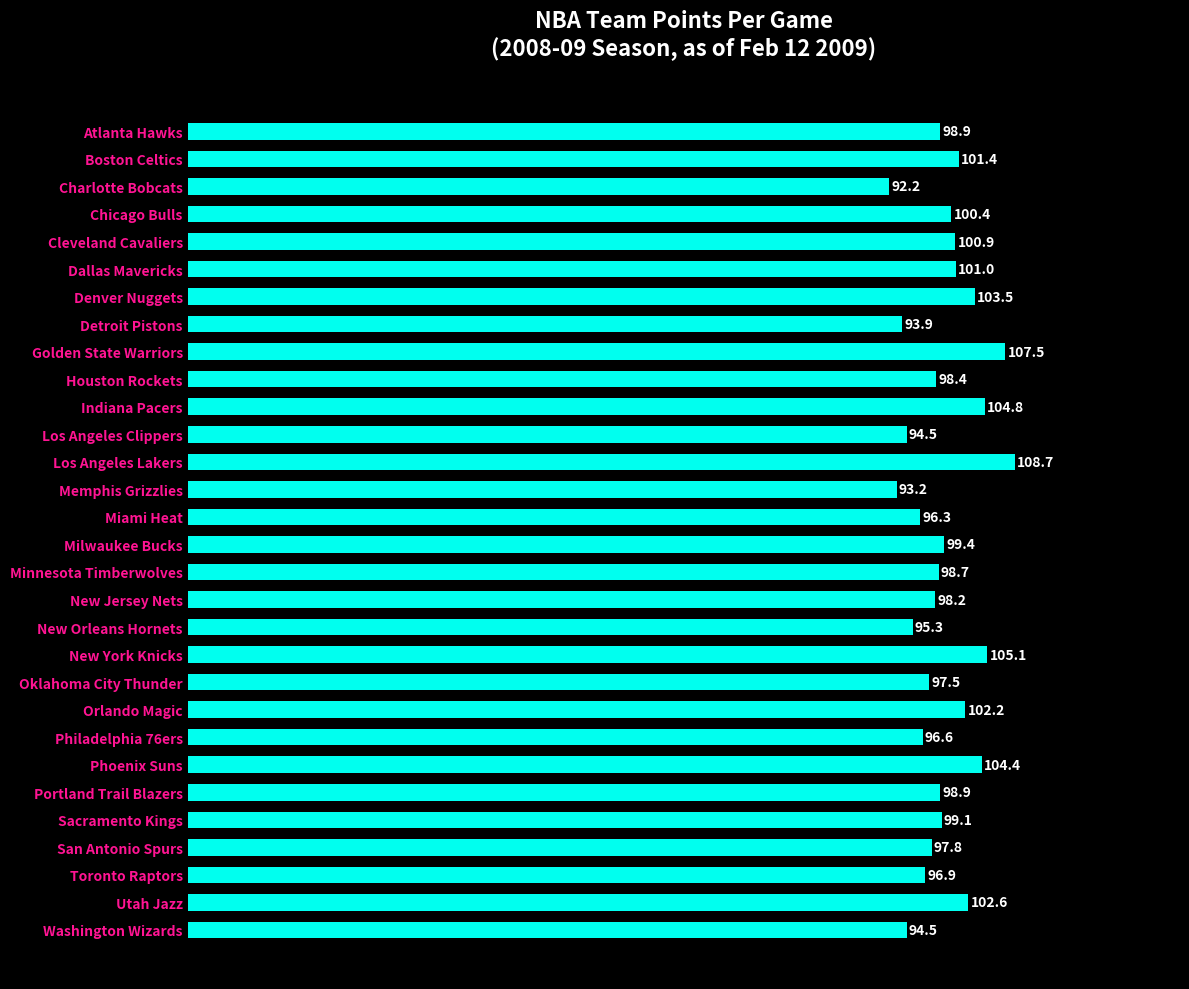

Is it true that the value at Utah Jazz is 102.6?

True